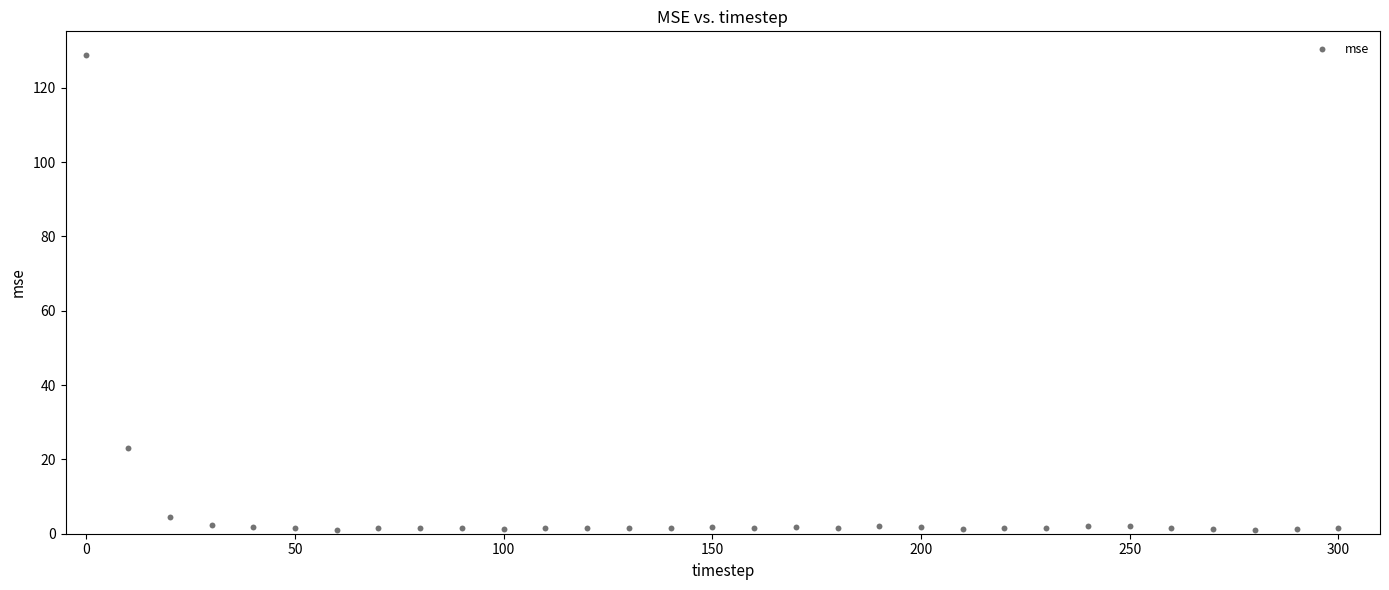

What is the range of Y values (max minus min)?

127.7